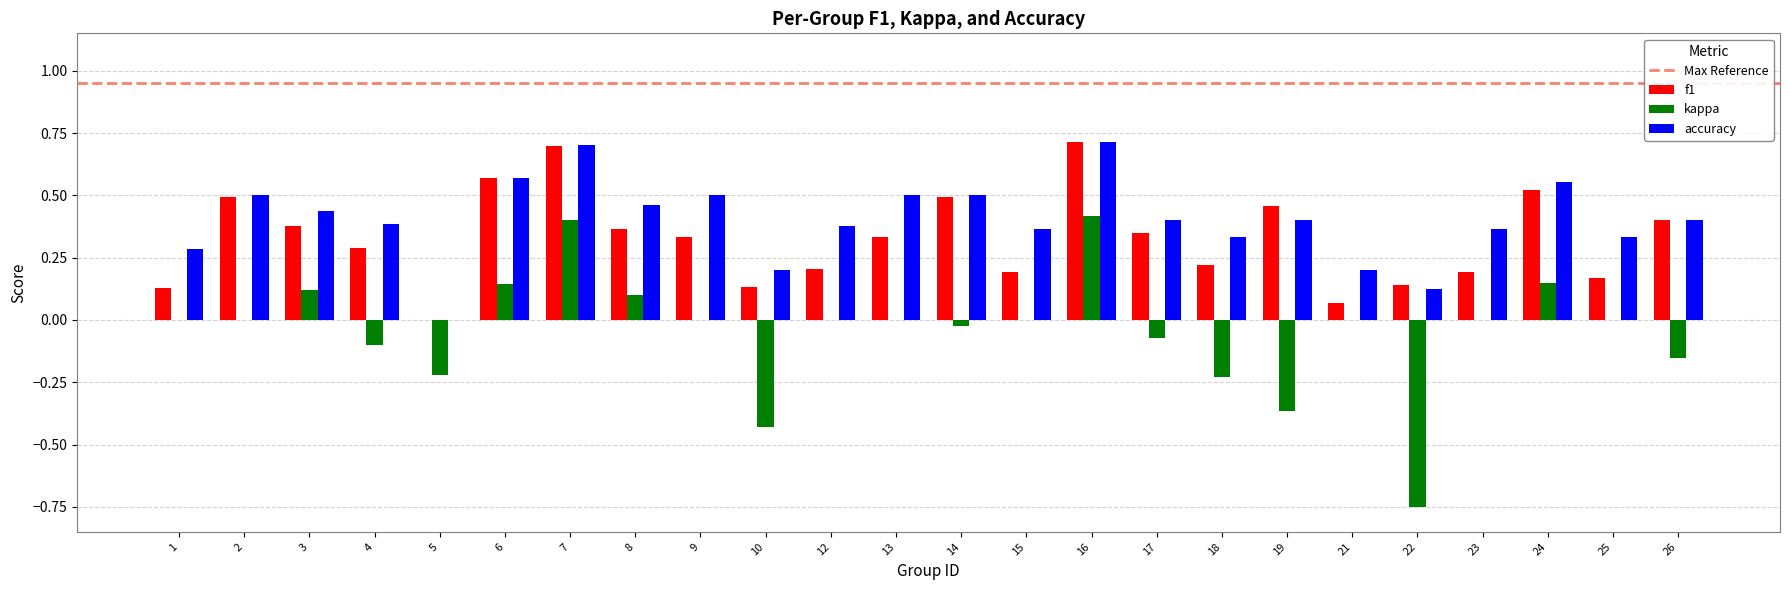

The kappa series shows -0.1 at 17. True or false?

True